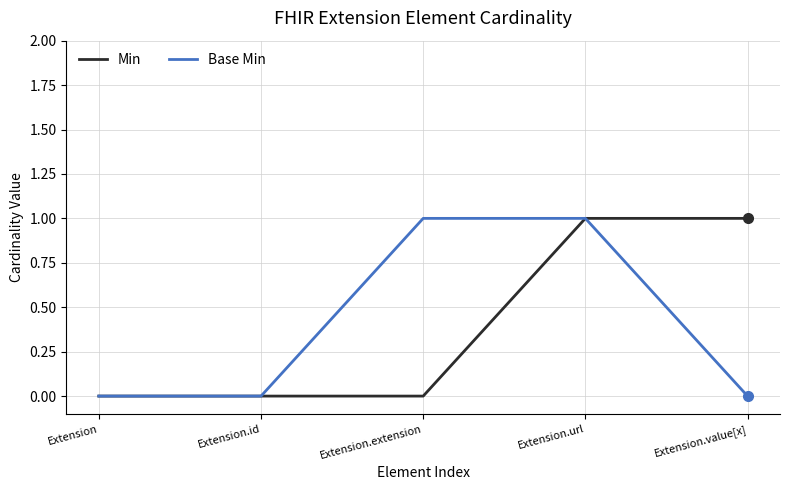

True or false: Base Min has a value of 1 at Extension.extension.

True